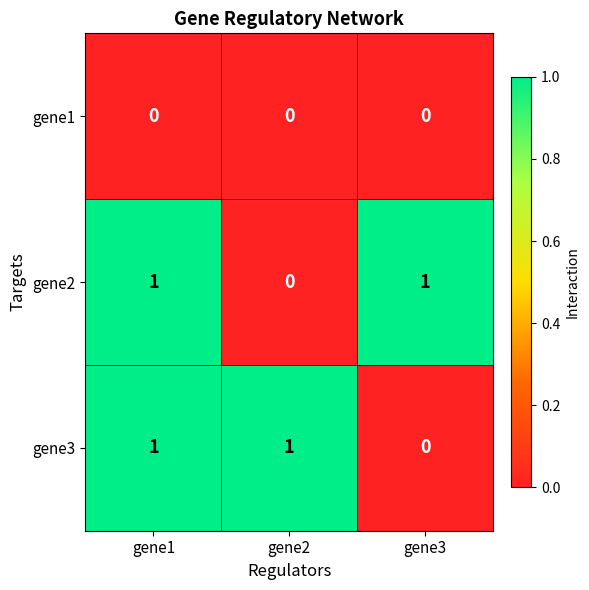

Is it true that gene3 equals 1 at gene1?

True